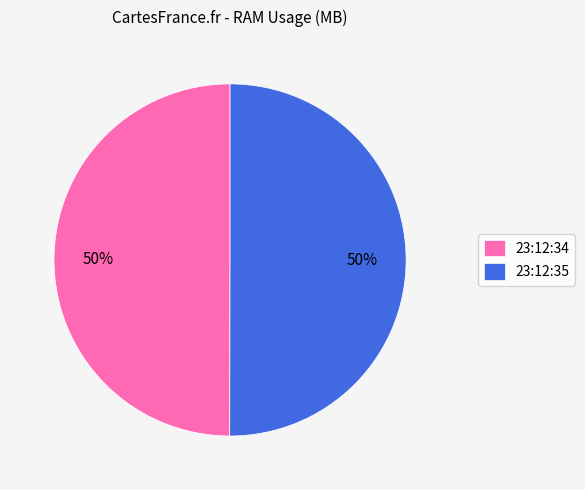

Is it true that 23:12:35 is 65% of the pie?

False